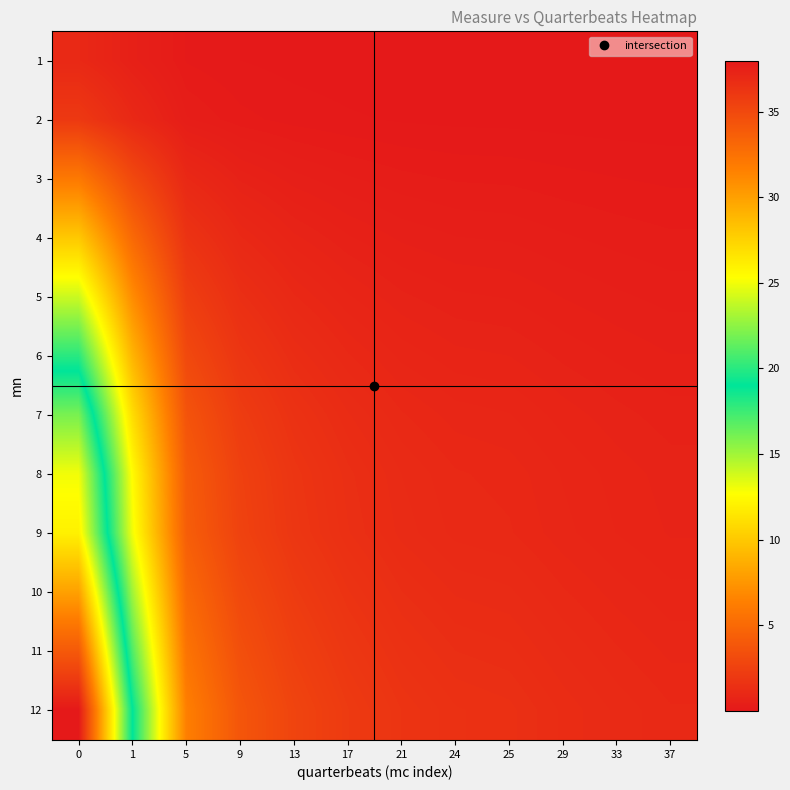

Reading left to right, transcribe all the data shown in this chart.

1: 0=1.0	1=0.5	5=0.2	9=0.1	13=0.1	17=0.1	21=0.0	24=0.0	25=0.0	29=0.0	33=0.0	37=0.0
2: 0=2.0	1=1.0	5=0.3	9=0.2	13=0.1	17=0.1	21=0.1	24=0.1	25=0.1	29=0.1	33=0.1	37=0.1
3: 0=6.0	1=3.0	5=1.0	9=0.6	13=0.4	17=0.3	21=0.3	24=0.2	25=0.2	29=0.2	33=0.2	37=0.2
4: 0=10.0	1=5.0	5=1.7	9=1.0	13=0.7	17=0.6	21=0.5	24=0.4	25=0.4	29=0.3	33=0.3	37=0.3
5: 0=14.0	1=7.0	5=2.3	9=1.4	13=1.0	17=0.8	21=0.6	24=0.6	25=0.5	29=0.5	33=0.4	37=0.4
6: 0=18.0	1=9.0	5=3.0	9=1.8	13=1.3	17=1.0	21=0.8	24=0.7	25=0.7	29=0.6	33=0.5	37=0.5
7: 0=22.0	1=11.0	5=3.7	9=2.2	13=1.6	17=1.2	21=1.0	24=0.9	25=0.8	29=0.7	33=0.6	37=0.6
8: 0=25.0	1=12.5	5=4.2	9=2.5	13=1.8	17=1.4	21=1.1	24=1.0	25=1.0	29=0.8	33=0.7	37=0.7
9: 0=26.0	1=13.0	5=4.3	9=2.6	13=1.9	17=1.4	21=1.2	24=1.0	25=1.0	29=0.9	33=0.8	37=0.7
10: 0=30.0	1=15.0	5=5.0	9=3.0	13=2.1	17=1.7	21=1.4	24=1.2	25=1.2	29=1.0	33=0.9	37=0.8
11: 0=34.0	1=17.0	5=5.7	9=3.4	13=2.4	17=1.9	21=1.5	24=1.4	25=1.3	29=1.1	33=1.0	37=0.9
12: 0=38.0	1=19.0	5=6.3	9=3.8	13=2.7	17=2.1	21=1.7	24=1.5	25=1.5	29=1.3	33=1.1	37=1.0